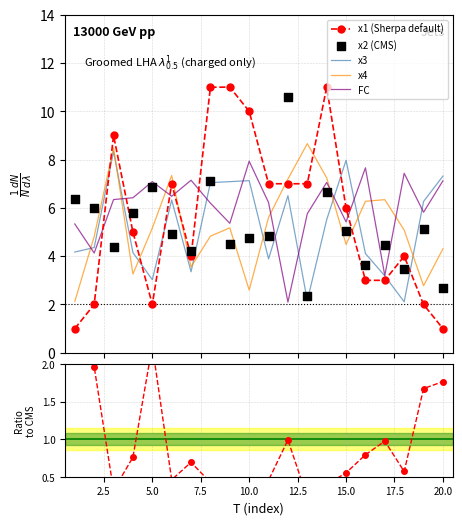

True or false: x1 (Sherpa default) and x3 cross at least once.

True